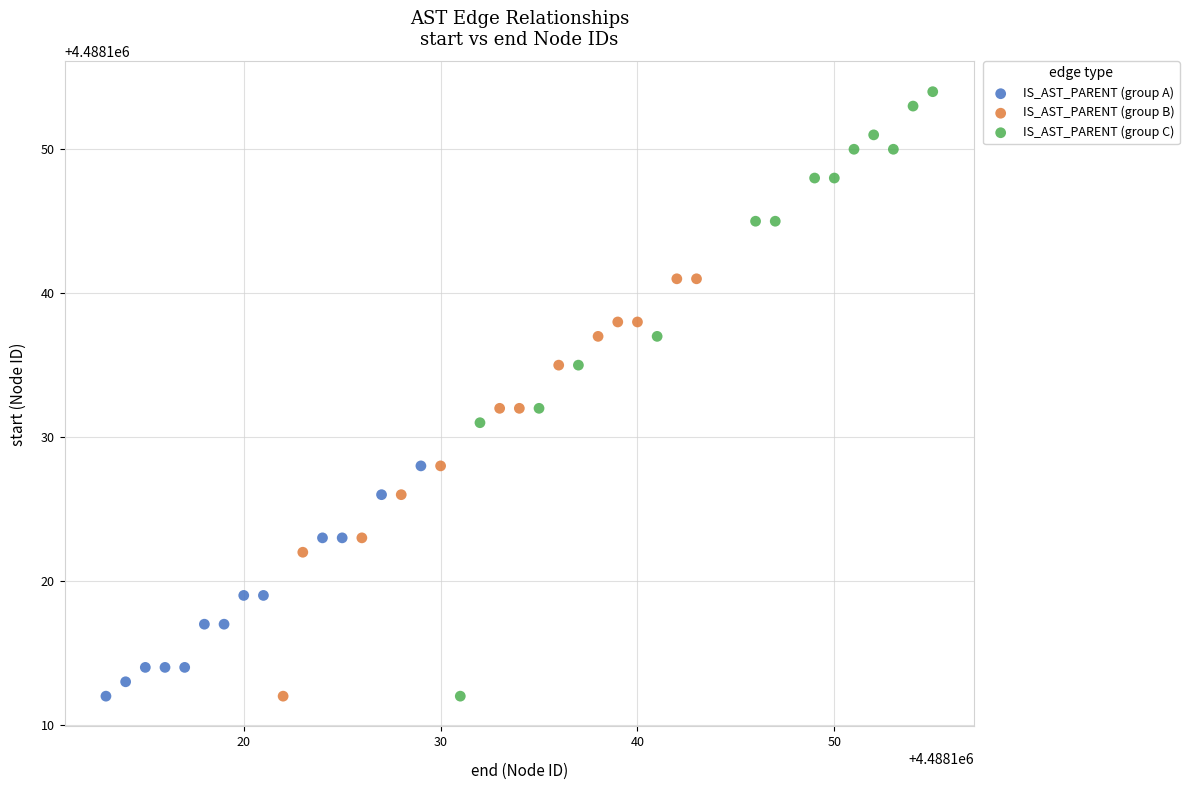

Which series has the widest spread of Y values?

IS_AST_PARENT (group C)